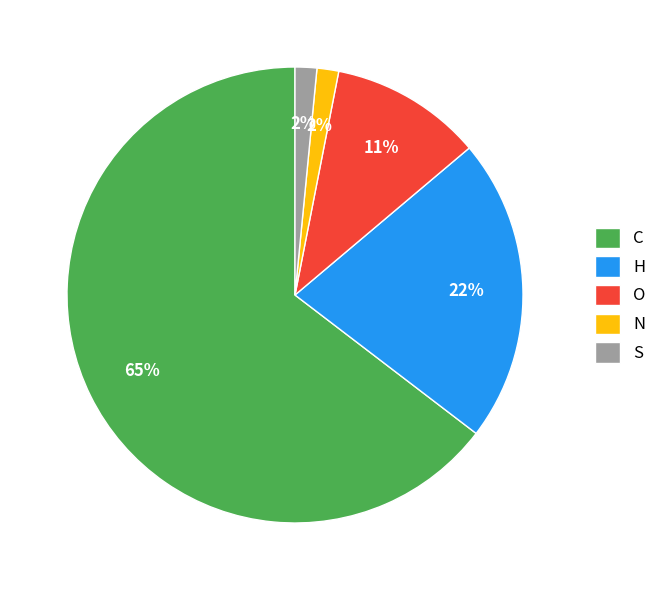

To the nearest percent, what percentage of the pie is H?

22%